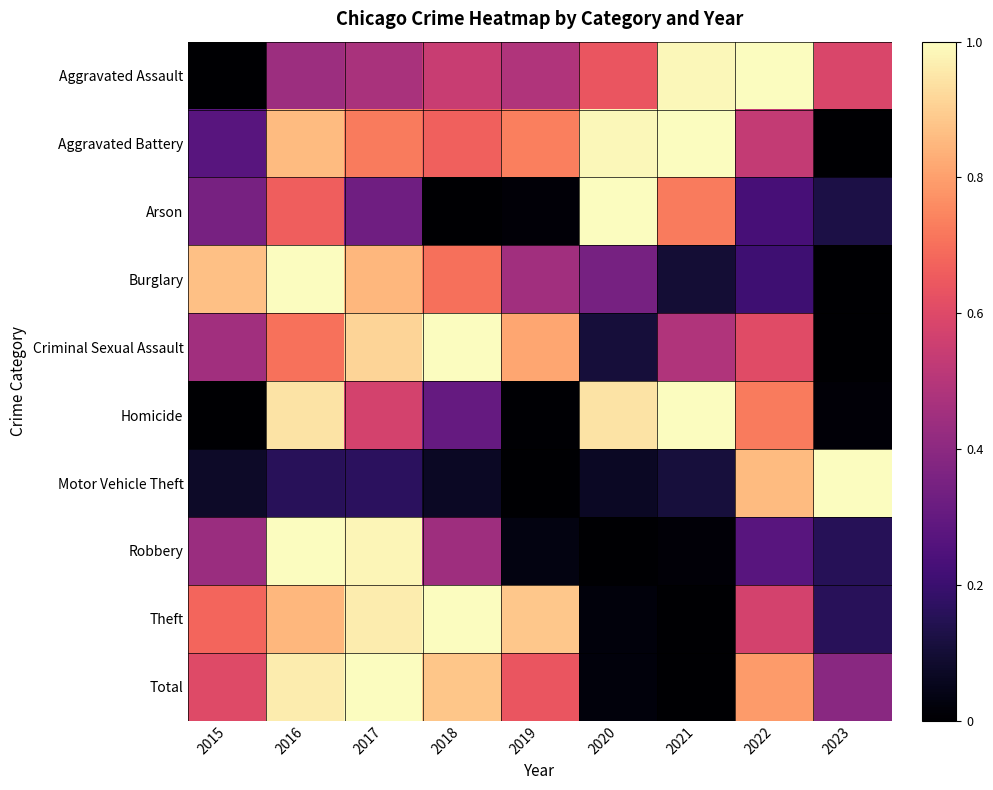

What is the total value across all series at 2017?

7.0